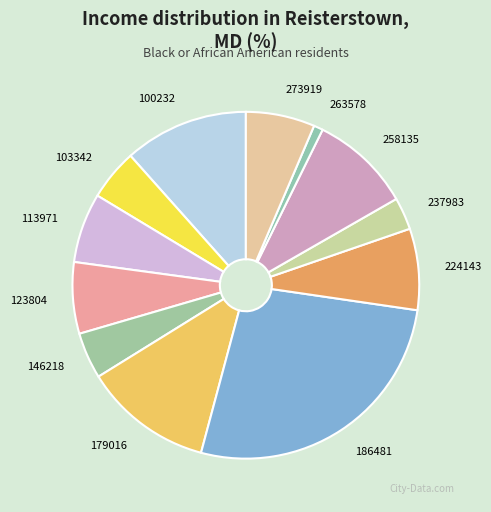

Which has a higher value, 103342 or 258135?

258135